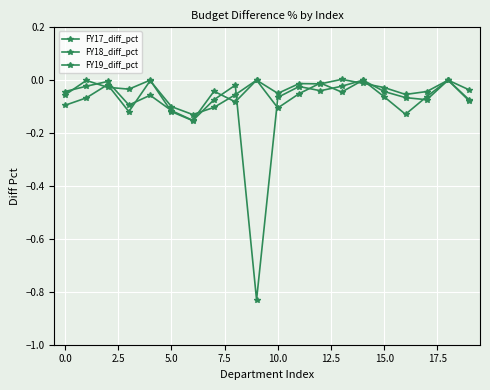

How many data points does each series have?

20